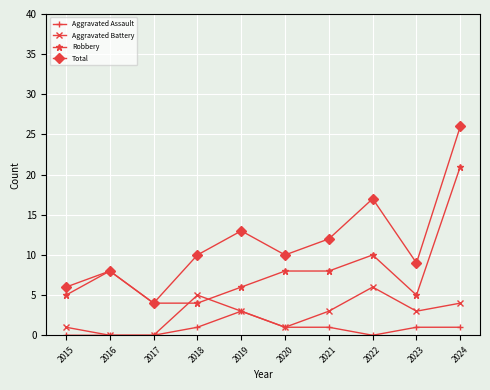

Reading right to left, extract all data points from this chart.

Aggravated Assault: 2024=1	2023=1	2022=0	2021=1	2020=1	2019=3	2018=1	2017=0	2016=0	2015=0
Aggravated Battery: 2024=4	2023=3	2022=6	2021=3	2020=1	2019=3	2018=5	2017=0	2016=0	2015=1
Robbery: 2024=21	2023=5	2022=10	2021=8	2020=8	2019=6	2018=4	2017=4	2016=8	2015=5
Total: 2024=26	2023=9	2022=17	2021=12	2020=10	2019=13	2018=10	2017=4	2016=8	2015=6